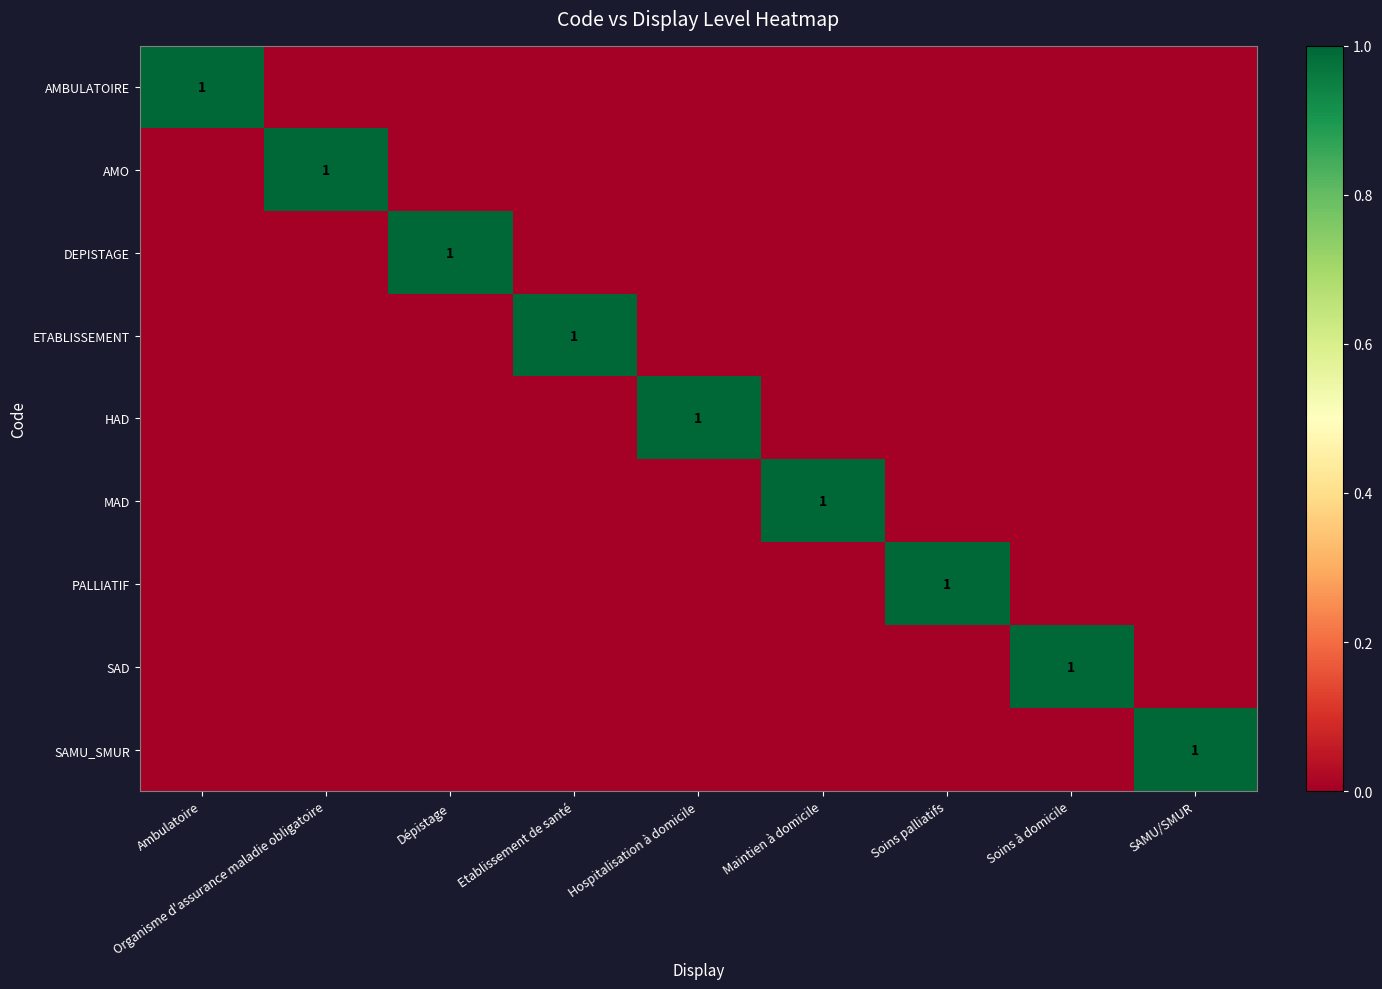

The HAD series shows 1 at Hospitalisation à domicile. True or false?

True